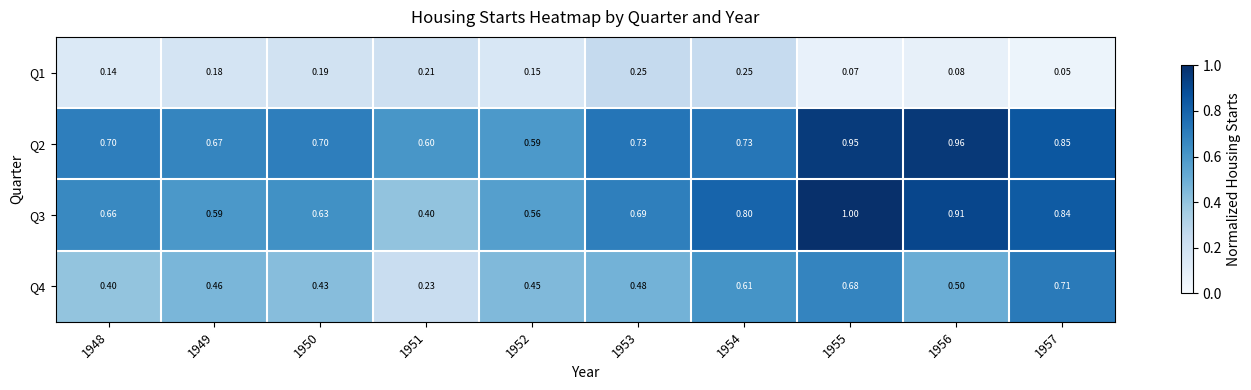

Is the value of Q2 at 1952 greater than the value of Q1 at 1948?

Yes